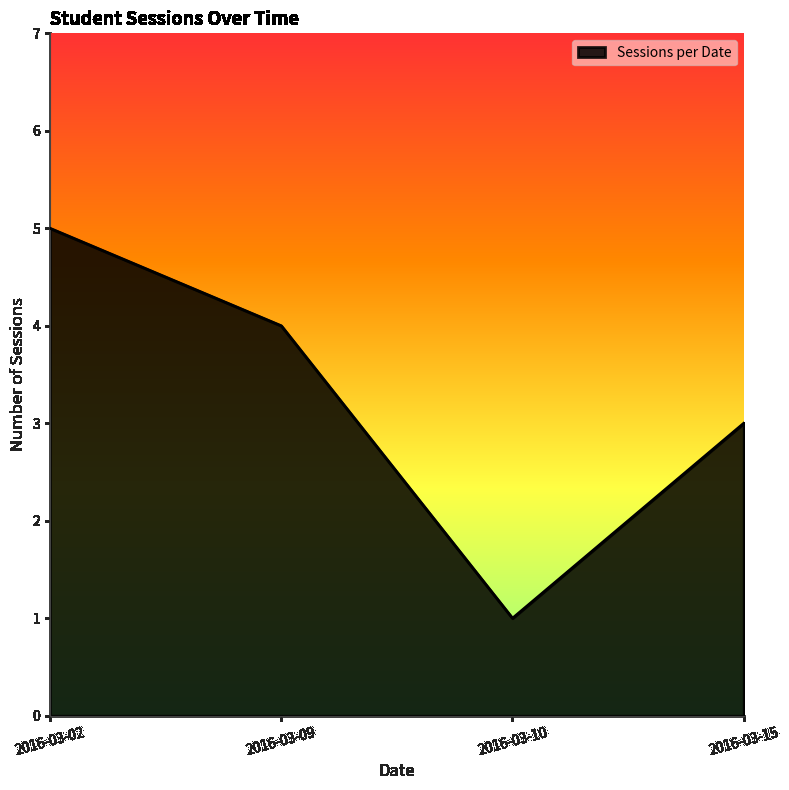

Reading left to right, extract all data points from this chart.

5	4	1	3